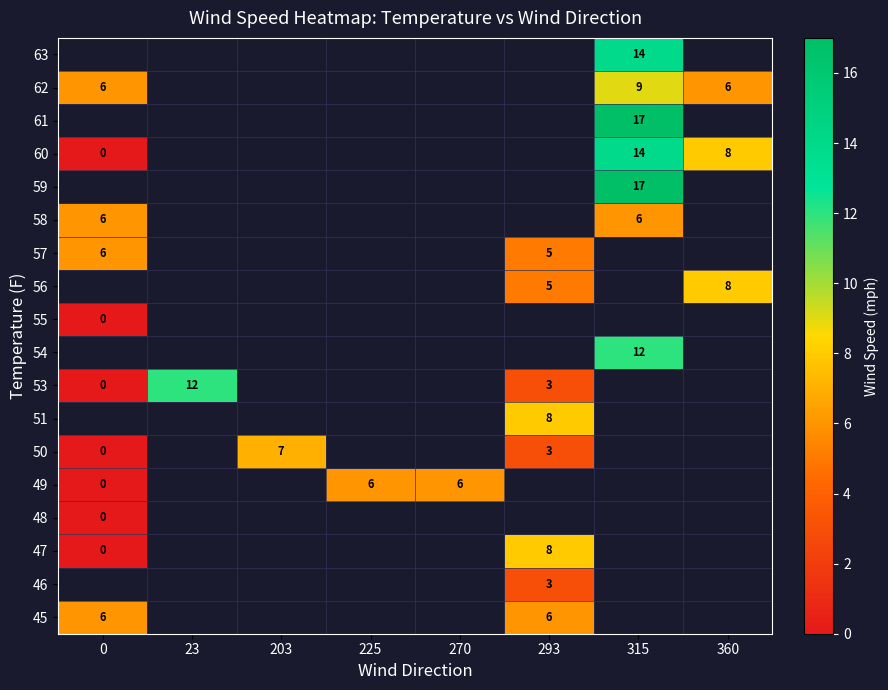

The value of 53 at 293 is 4. True or false?

False